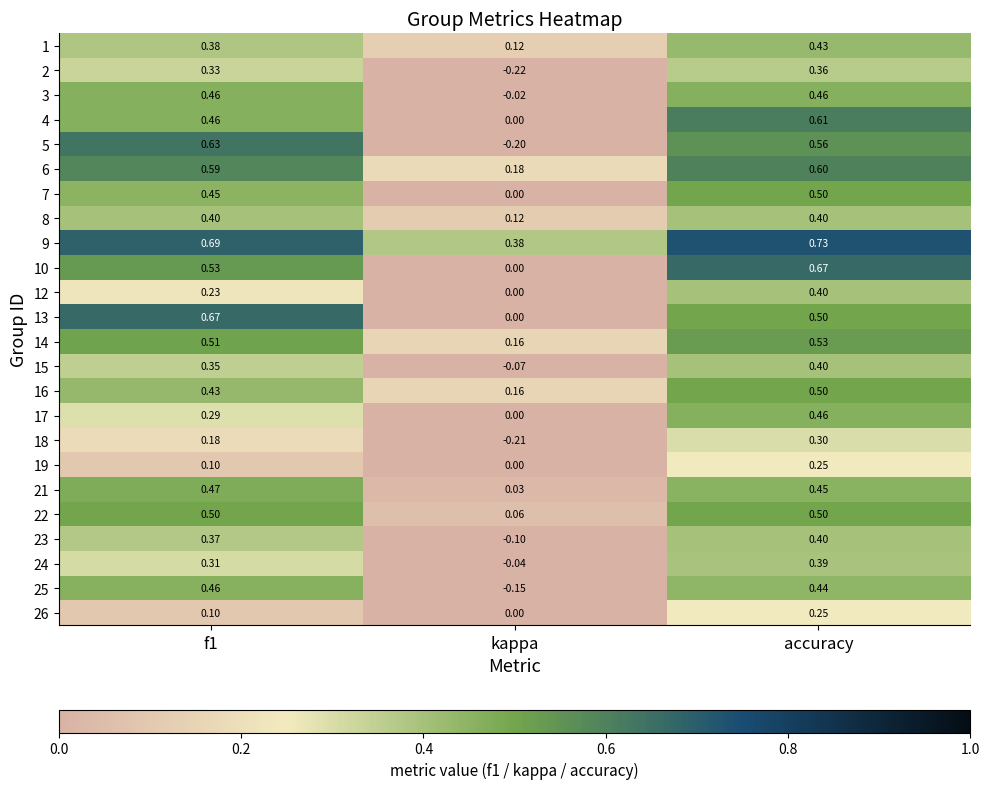

At which label does 13 reach its minimum?

kappa